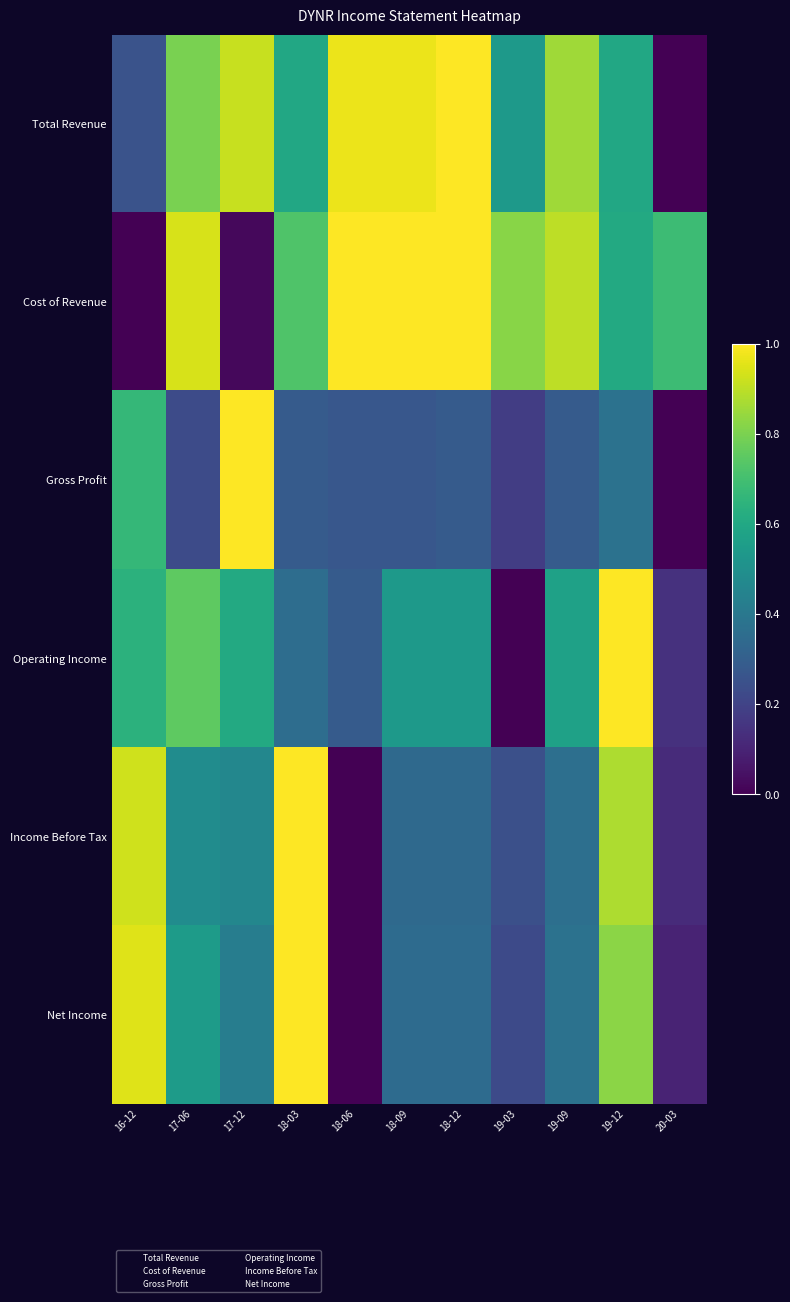

Which category has the lowest value across all series?

20-03